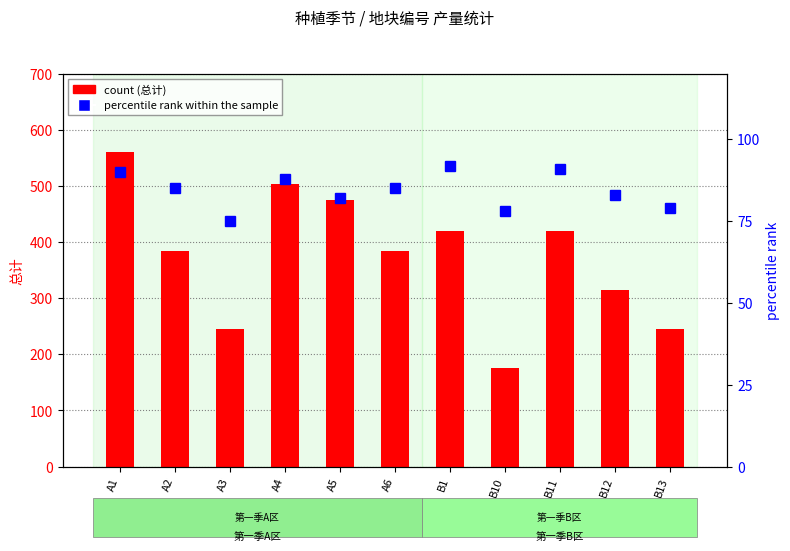

Is it true that count equals 245 at A3?

True